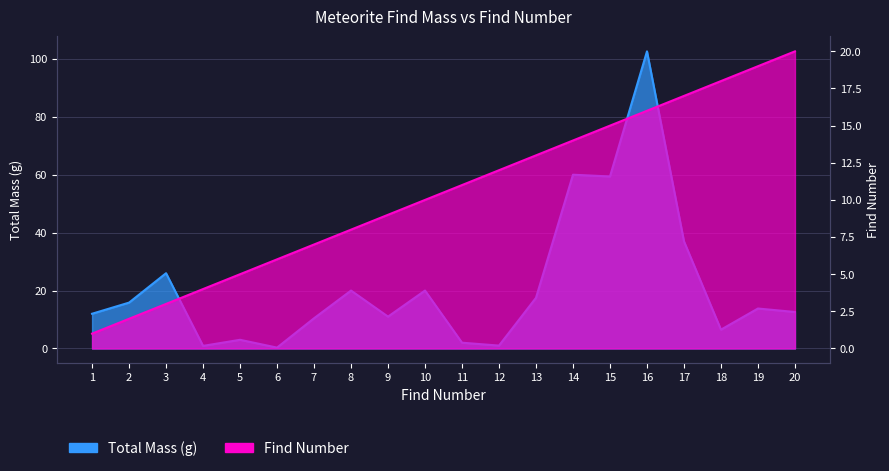

At which label does Find Number reach its peak?

20